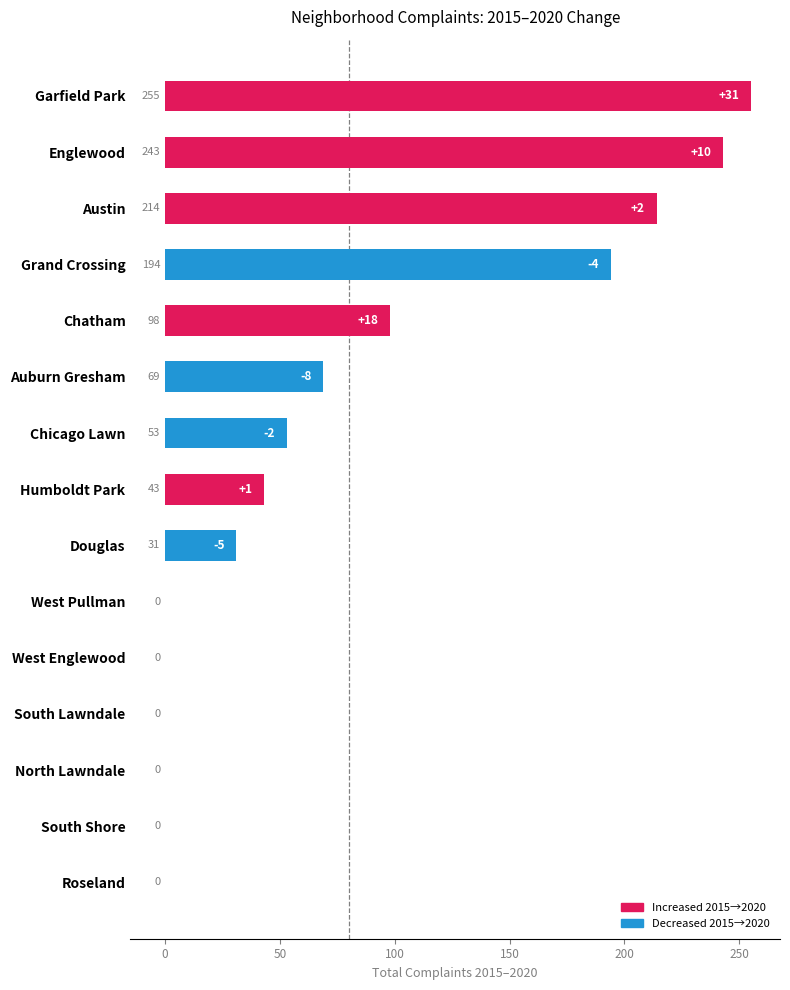

Is it true that the value at Auburn Gresham is 69?

True